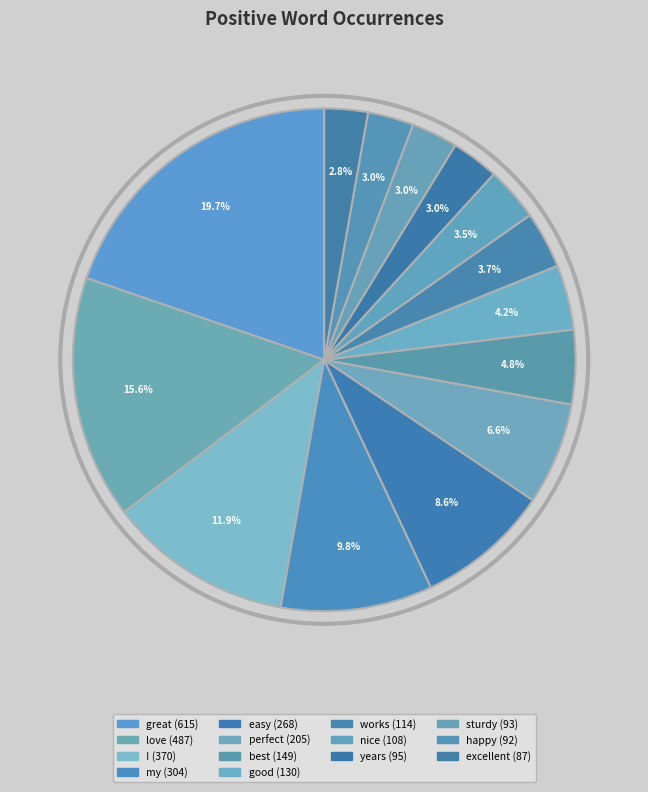

How much of the chart is everything except best?

95.2%